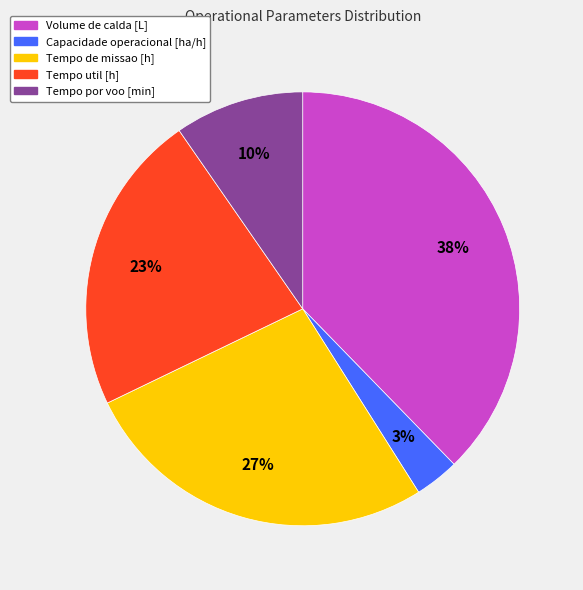

To the nearest percent, what portion does Tempo util [h] represent?

23%